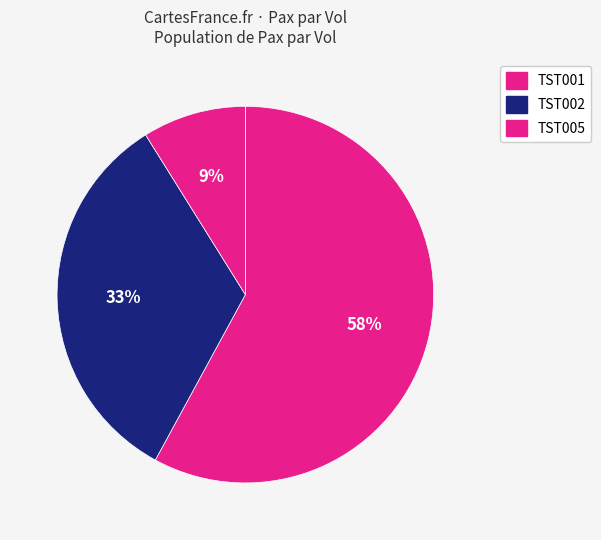

How many segments does this pie chart have?

3